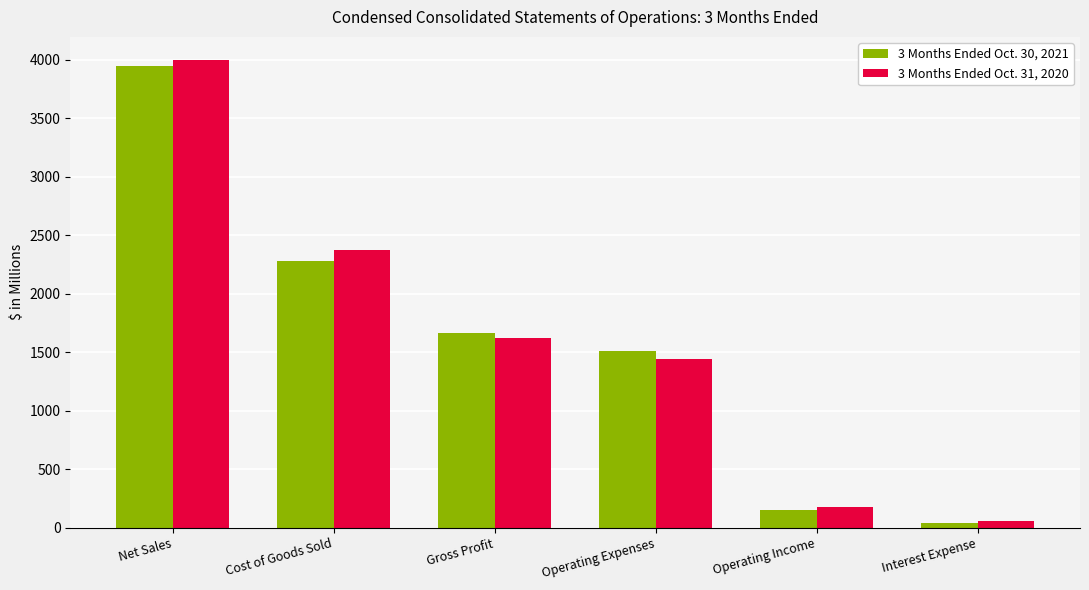

What is the sum of the 3 Months Ended Oct. 31, 2020 values at Cost of Goods Sold and Interest Expense?

2429